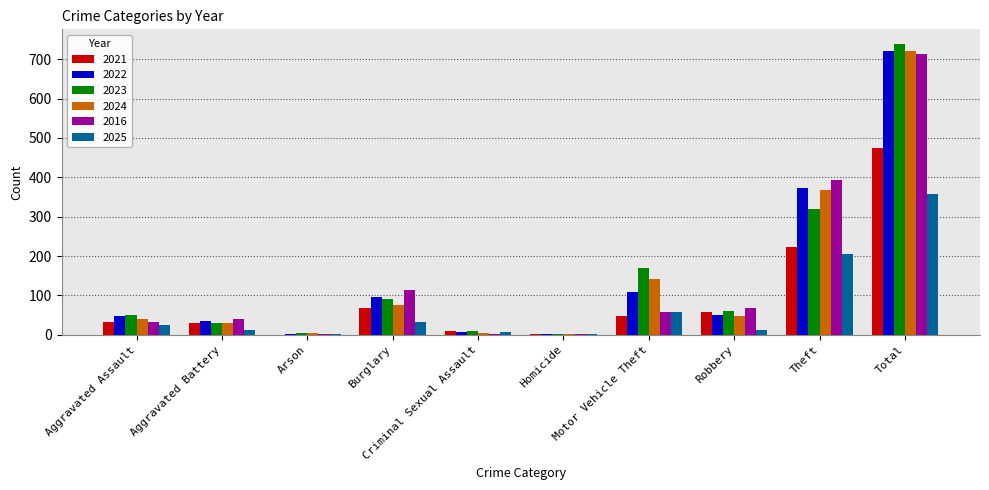

What are all the series names shown in the legend?

2021, 2022, 2023, 2024, 2016, 2025